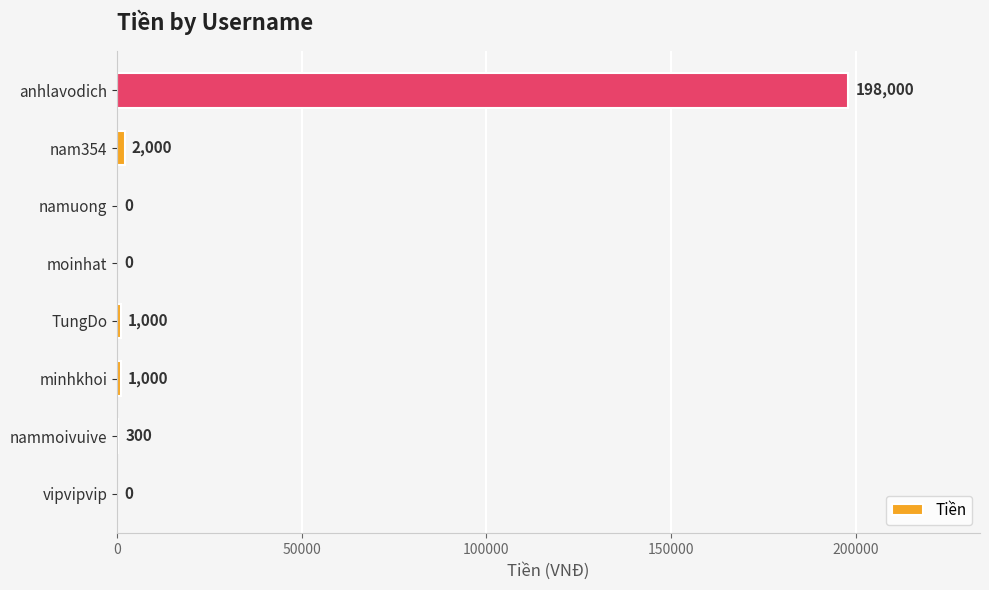

Reading bottom to top, what are all the values shown in this chart?

vipvipvip=0	nammoivuive=300	minhkhoi=1000	TungDo=1000	moinhat=0	namuong=0	nam354=2000	anhlavodich=198000